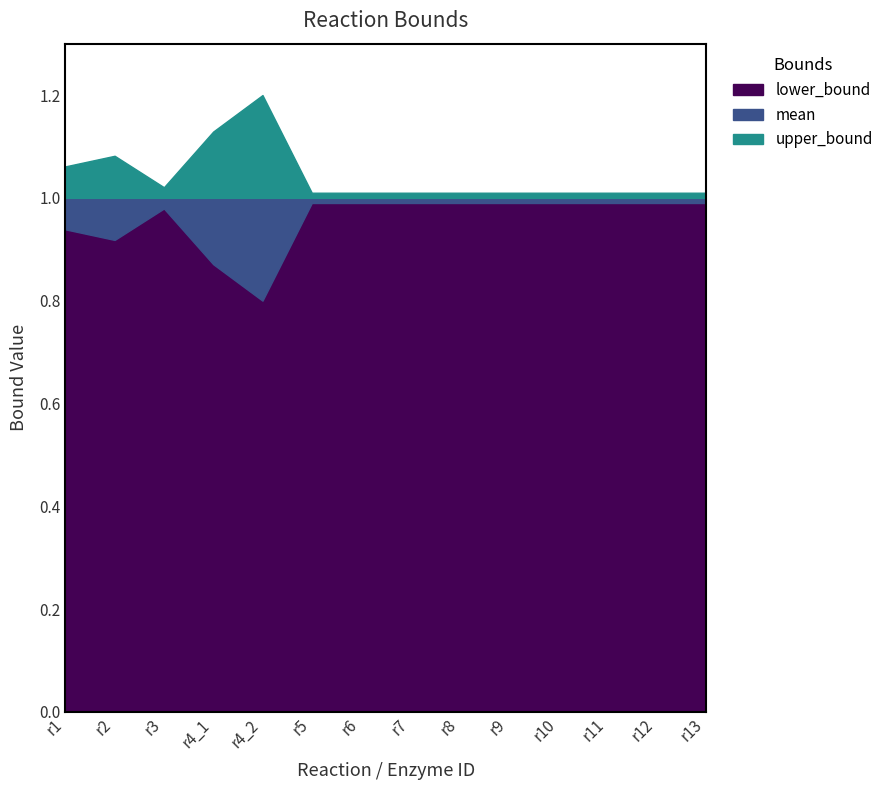

Rank the series by their maximum value, from highest to lowest.

upper_bound, mean, lower_bound